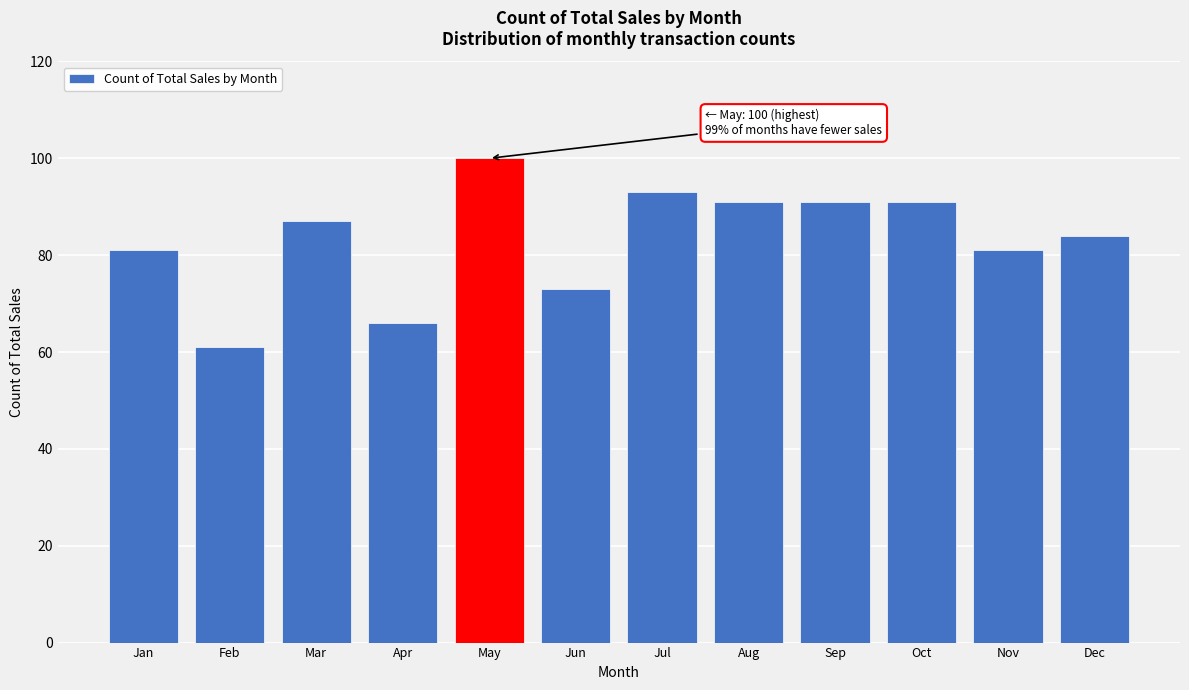

Reading left to right, extract all data points from this chart.

81	61	87	66	100	73	93	91	91	91	81	84